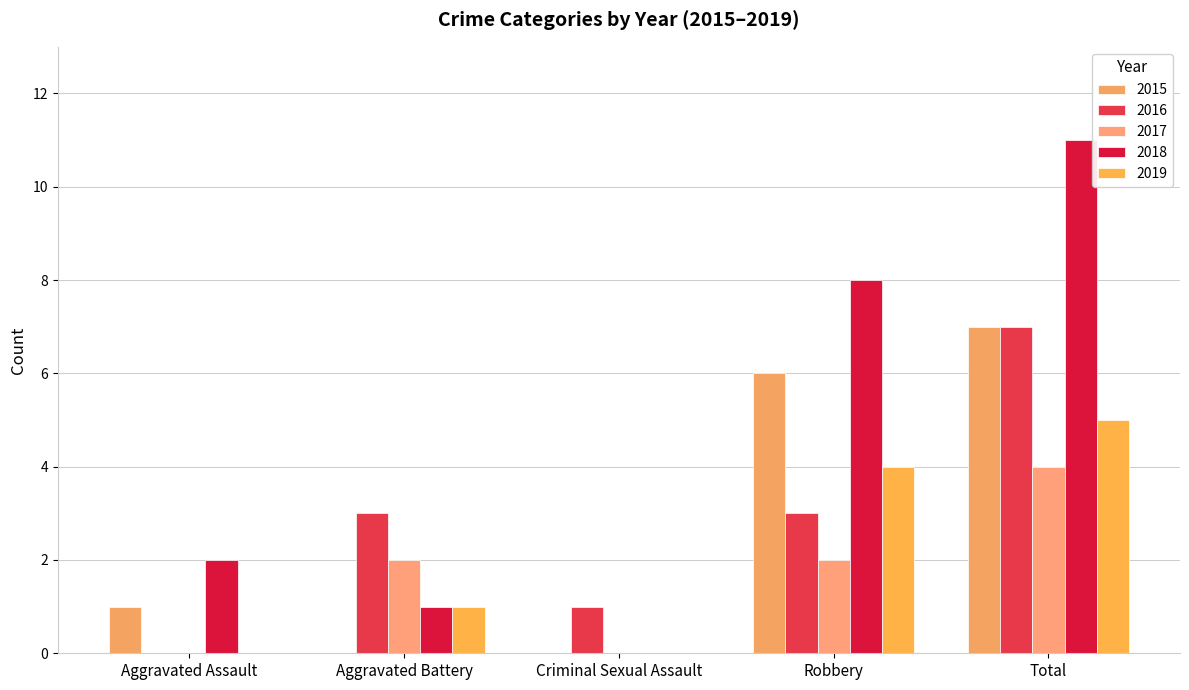

At how many categories does at least one series exceed 10?

1